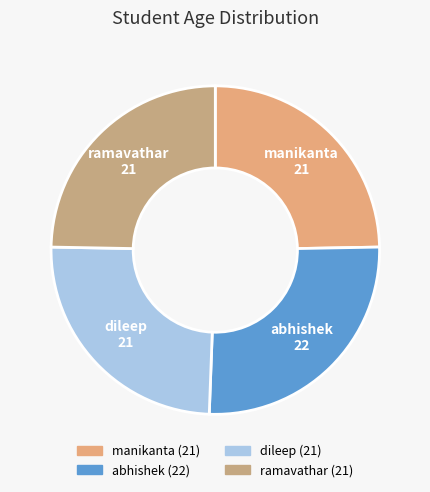

How many slices are in this pie chart?

4